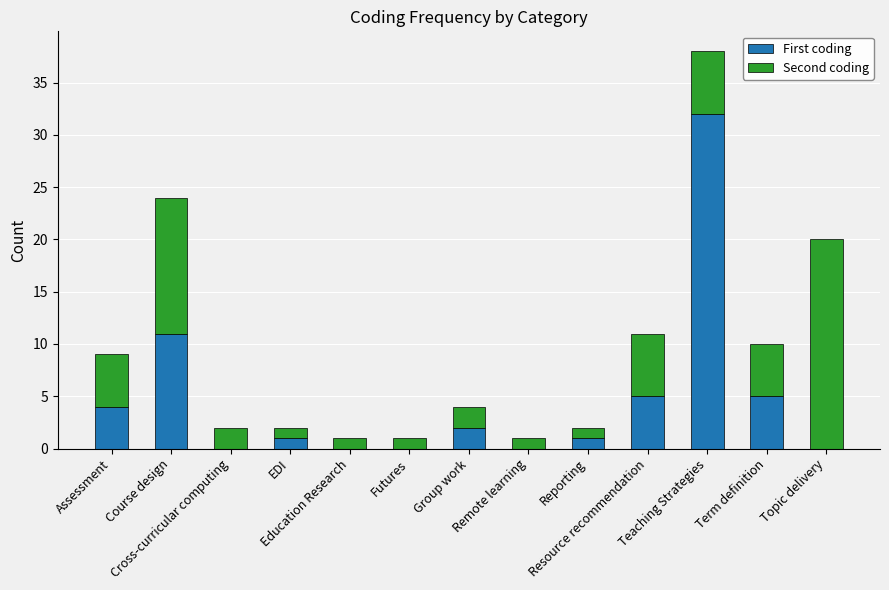

Count the number of data series in this chart.

2